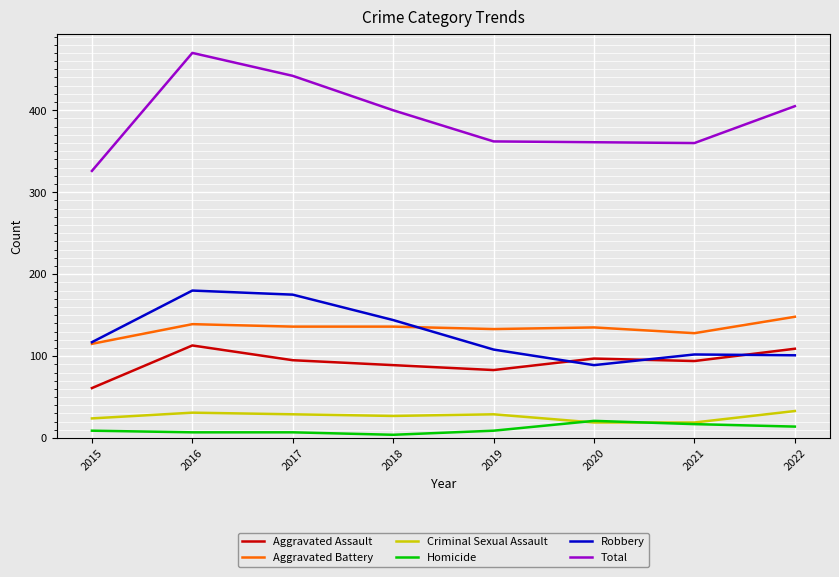

What is the average value of the Aggravated Assault series?

93